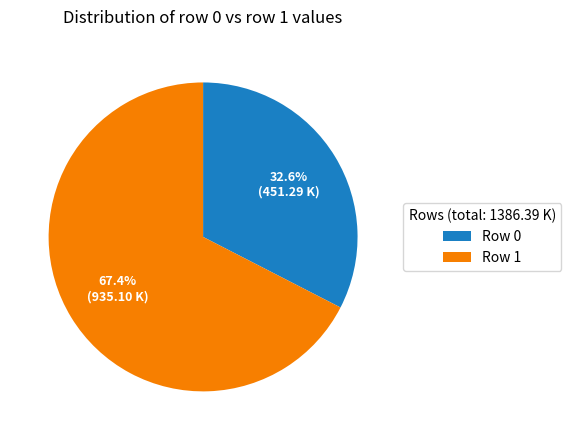

Does any single category account for the majority?

Yes